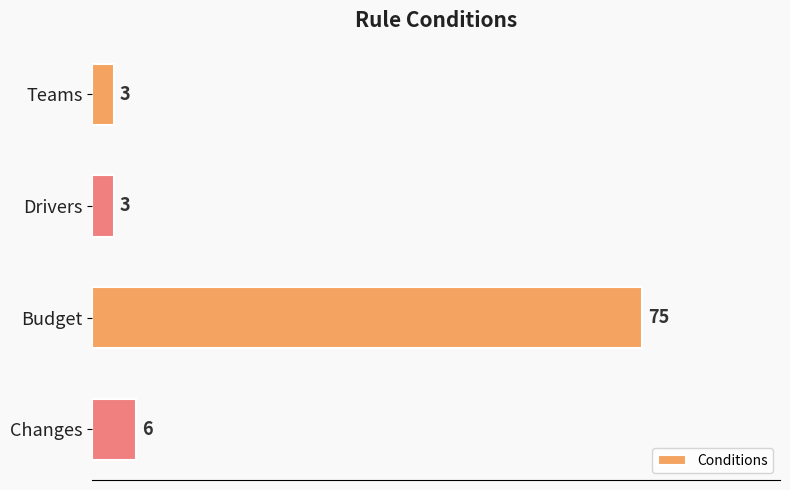

The chart shows a value of 3 at Drivers. True or false?

True